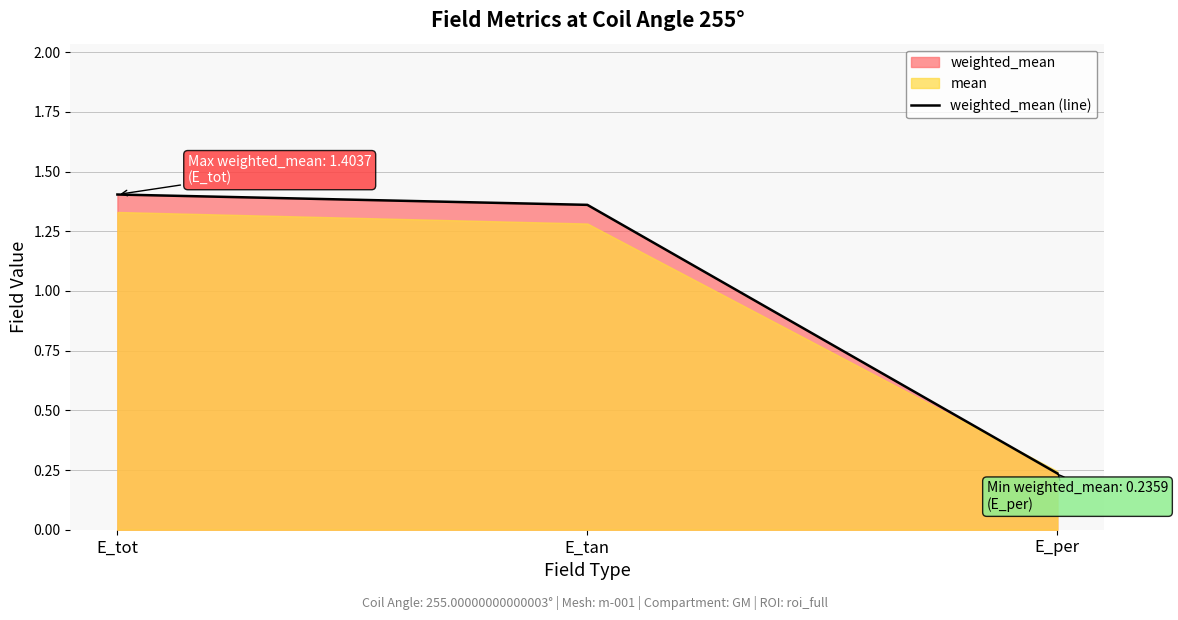

At which label does the data first exceed 1?

E_tot